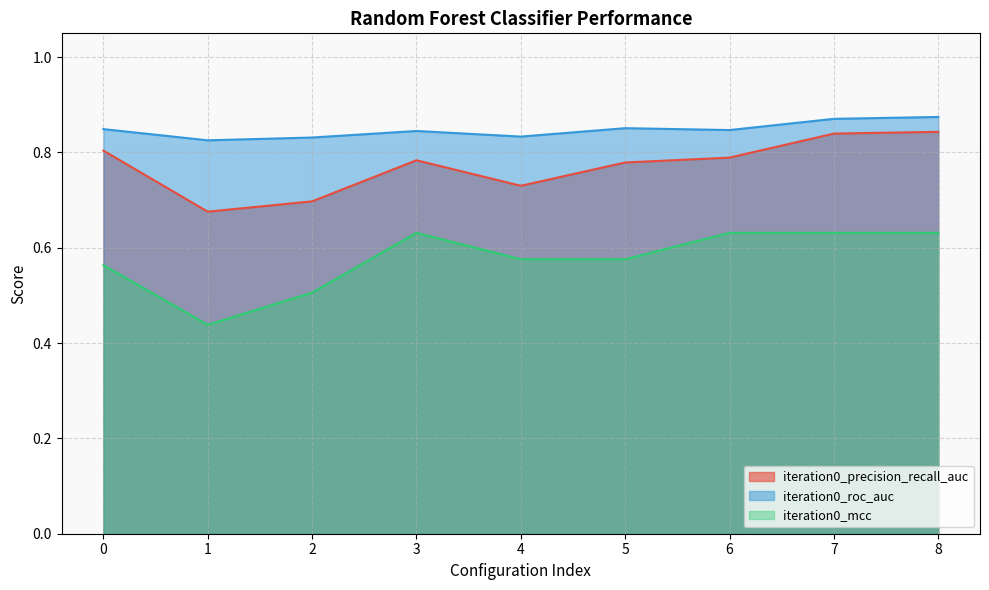

List the series in order of their peak value, highest first.

iteration0_roc_auc, iteration0_precision_recall_auc, iteration0_mcc